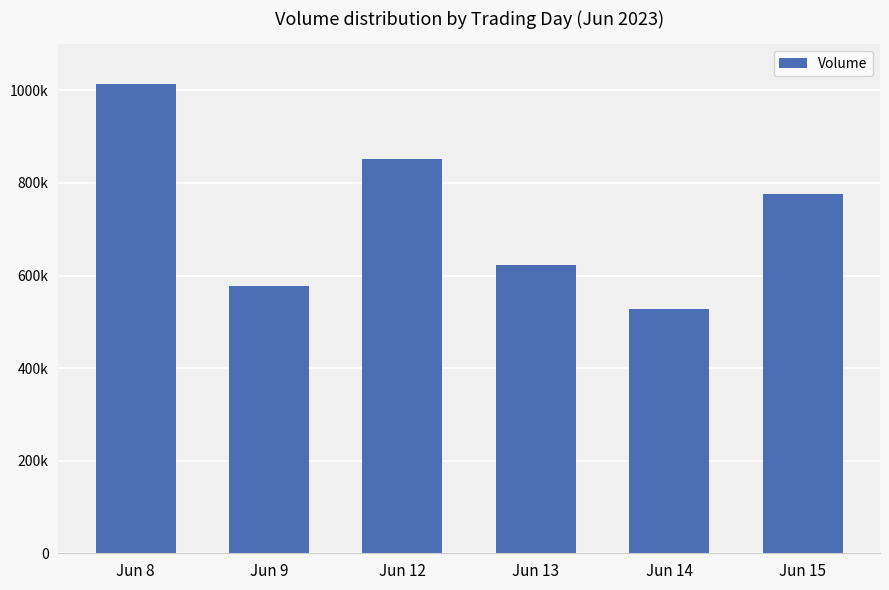

At which label does the data first exceed 777270?

Jun 8